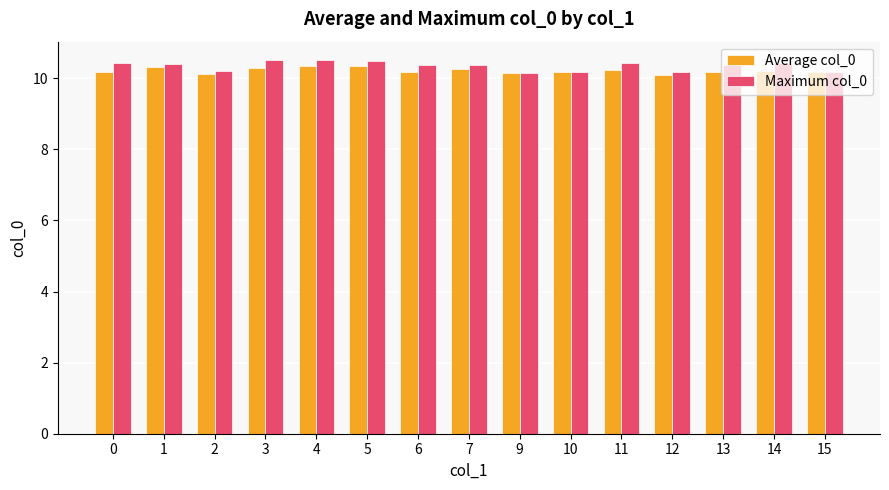

What is the sum of the Average col_0 values at 2 and 13?

20.3